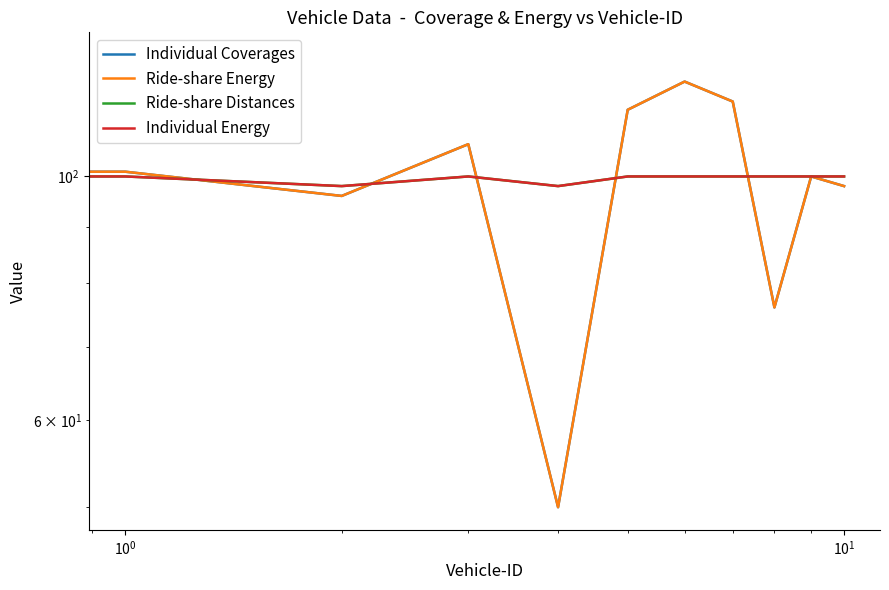

How many interior local peaks does the Ride-share Energy series have?

3